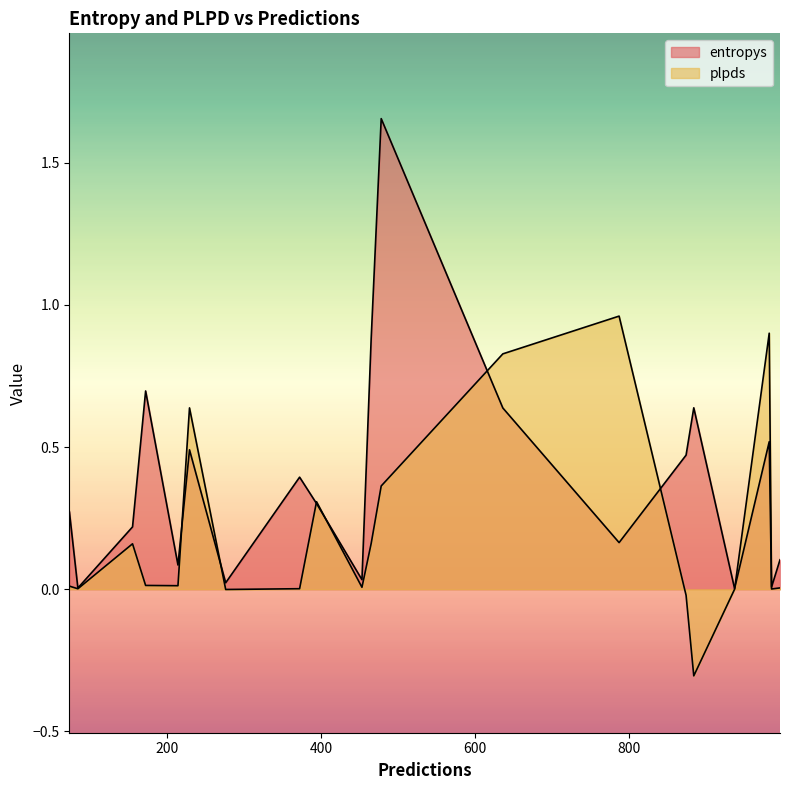

What is the difference between the highest and lowest values at 73?

0.3